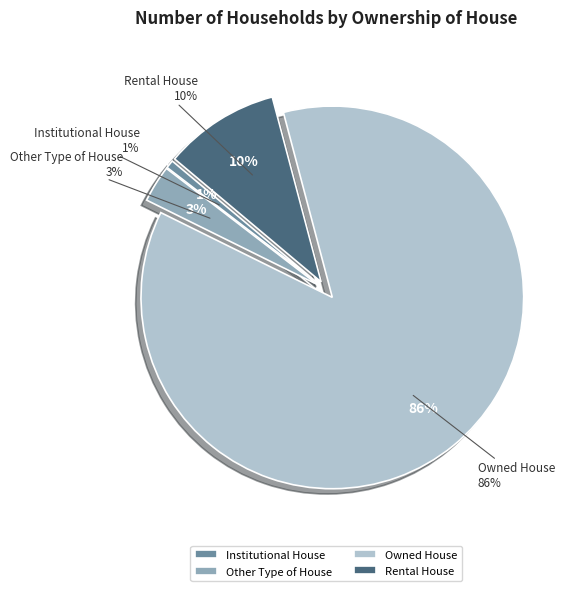

Rank the categories by value from highest to lowest.

Owned House, Rental House, Other Type of House, Institutional House